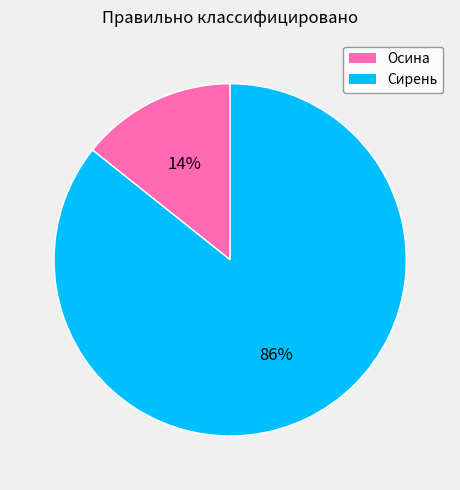

Rank the categories by value from lowest to highest.

Осина, Сирень